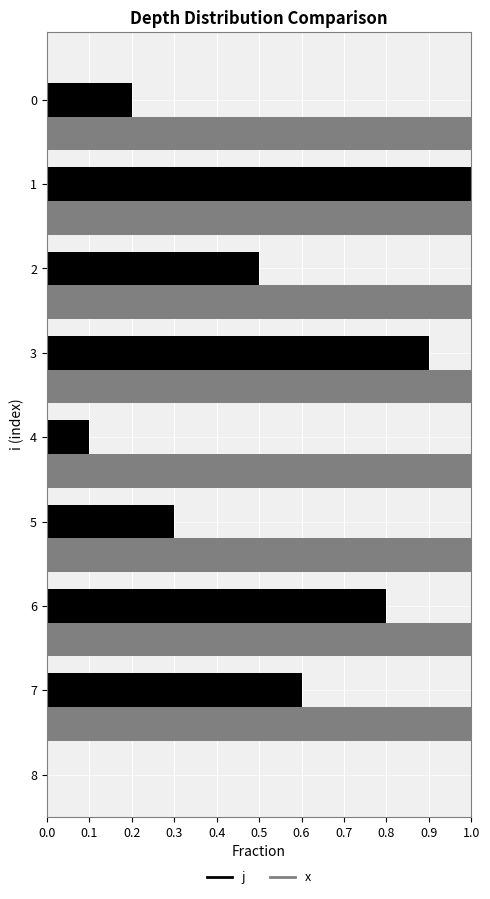

At how many categories does at least one series exceed 0?

8